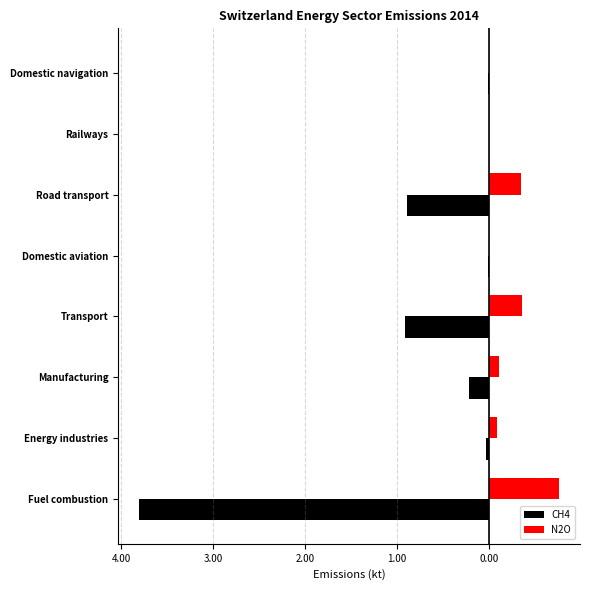

What are all the series names shown in the legend?

CH4, N2O